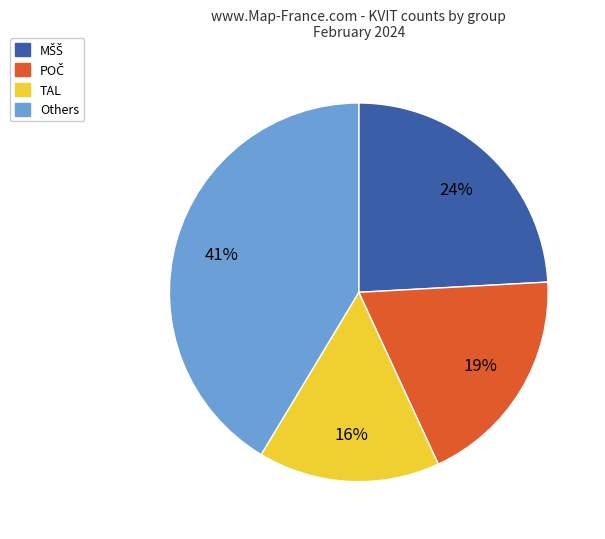

Is there any slice that represents more than half of the pie?

No